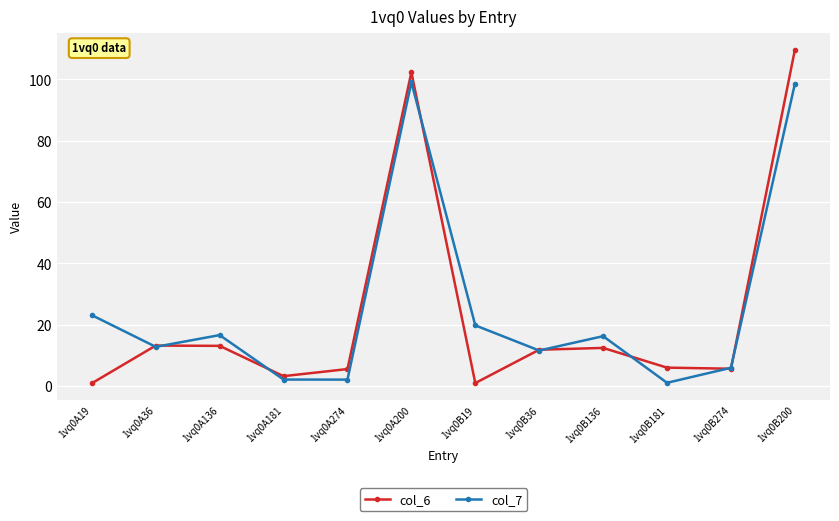

What is the spread (max minus min) of values at 1vq0A274?

3.4